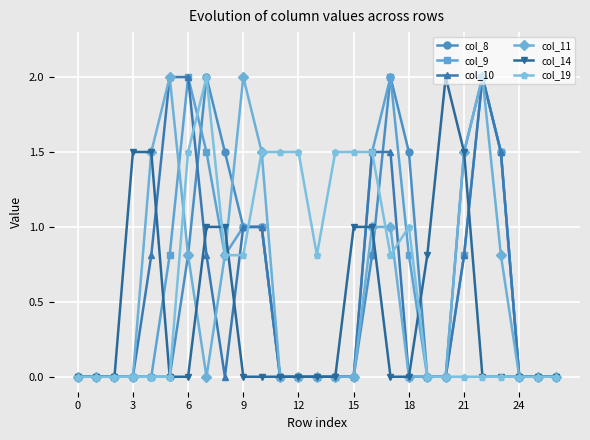

What is the value of the col_19 point at the 9th from the left?

0.8